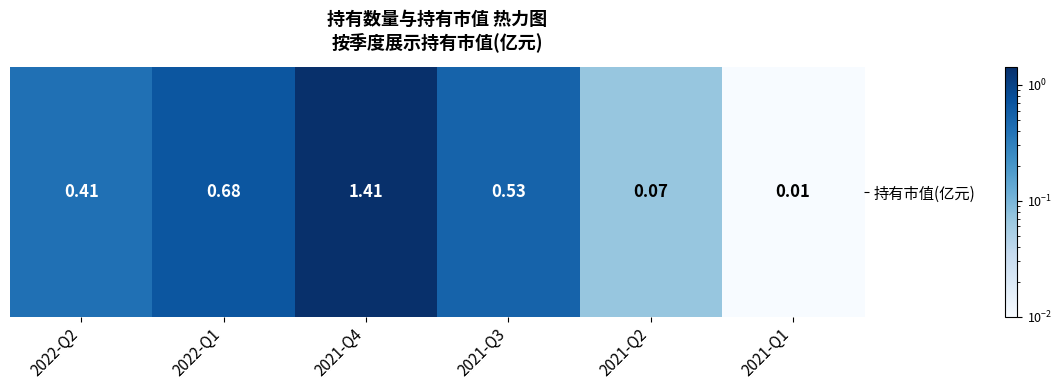

Reading left to right, what are all the values shown in this chart?

2022-Q2=0.4	2022-Q1=0.7	2021-Q4=1.4	2021-Q3=0.5	2021-Q2=0.1	2021-Q1=0.0